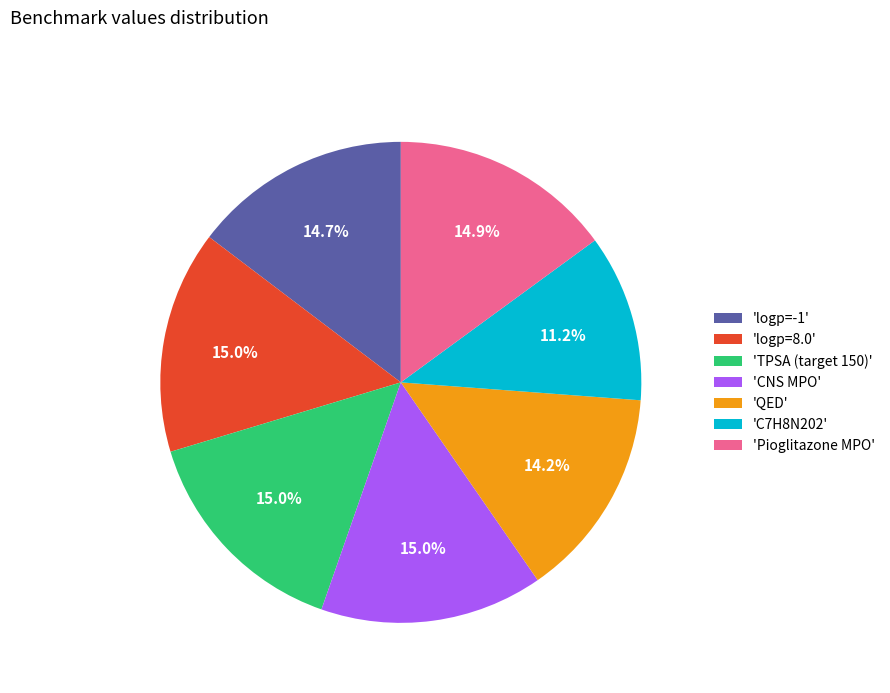

Which has a higher value, 'TPSA (target 150)' or 'QED'?

'TPSA (target 150)'